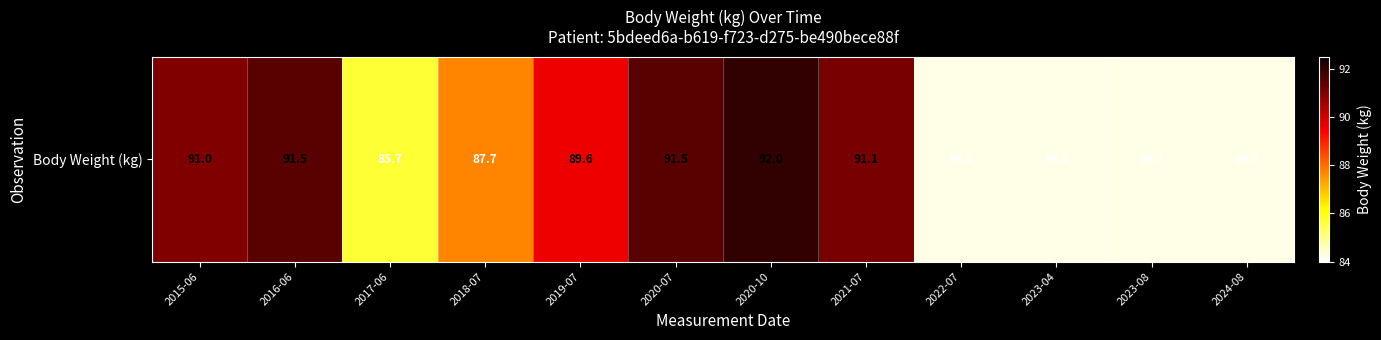

Reading left to right, list all the values displayed in this chart.

2015-06=91.0	2016-06=91.5	2017-06=85.7	2018-07=87.7	2019-07=89.6	2020-07=91.5	2020-10=92.0	2021-07=91.1	2022-07=84.2	2023-04=84.2	2023-08=84.2	2024-08=84.2